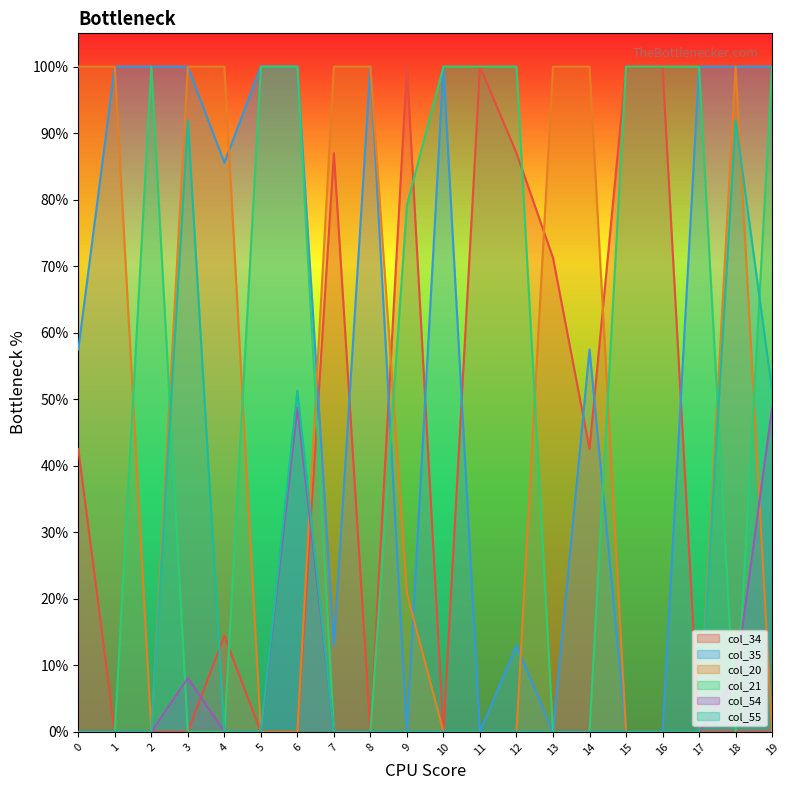

Which category has the lowest value across all series?

1